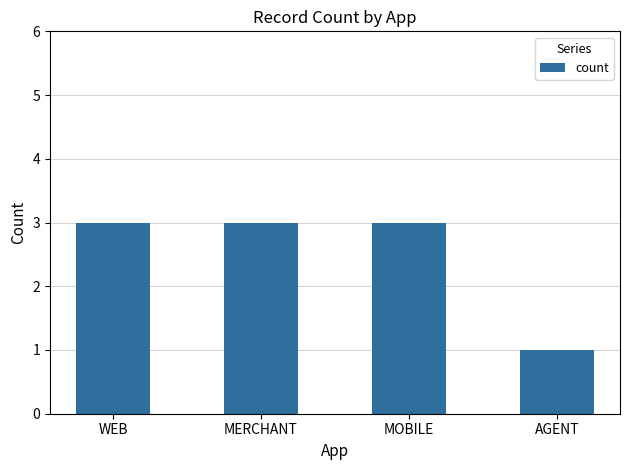

What value does the data have at AGENT?

1